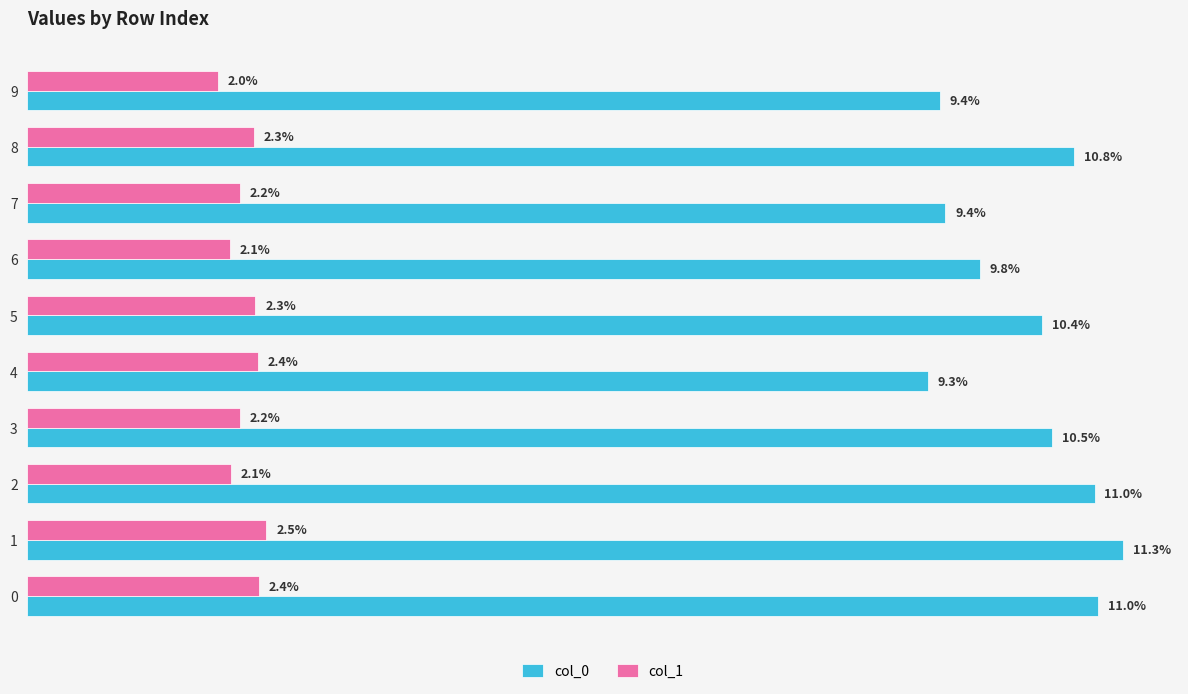

Reading left to right, what are all the values shown in this chart?

col_0: 0.1	0.1	0.1	0.1	0.1	0.1	0.1	0.1	0.1	0.1
col_1: 0.0	0.0	0.0	0.0	0.0	0.0	0.0	0.0	0.0	0.0